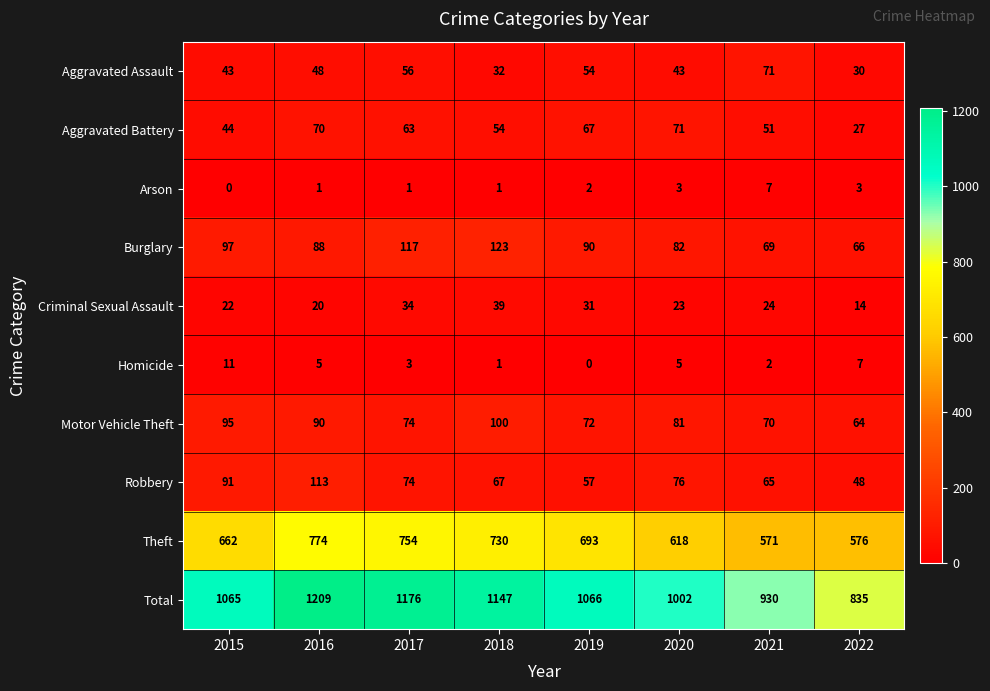

What is the highest value of the Total series?

1209